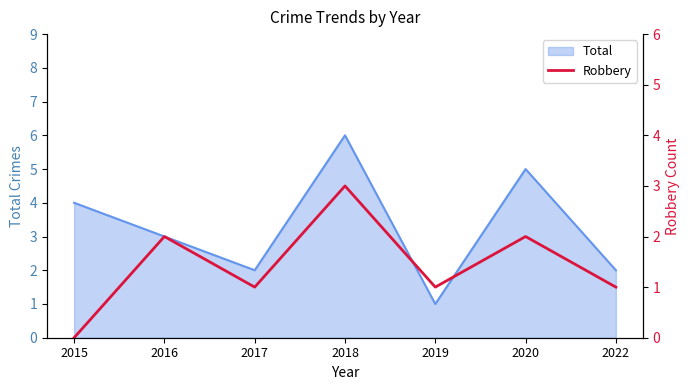

How many data points does each series have?

7